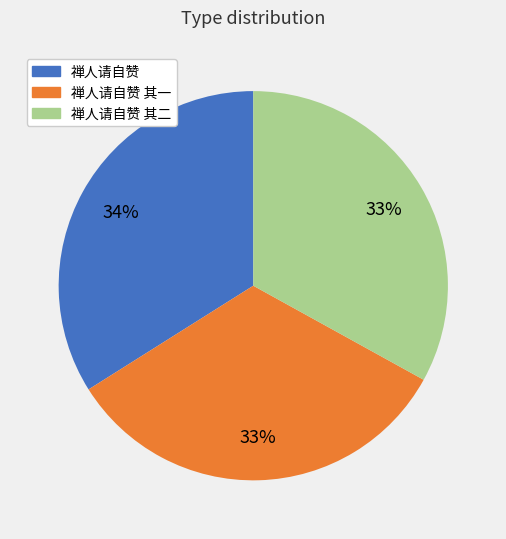

Is there any slice that represents more than half of the pie?

No